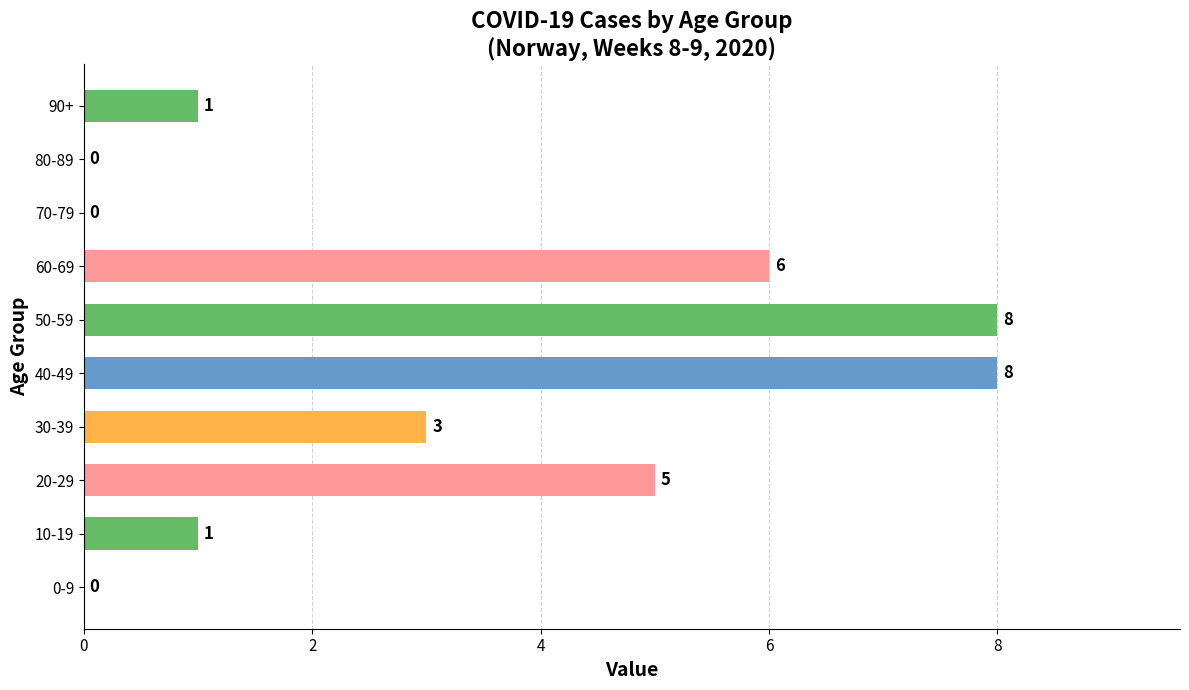

True or false: the data shows 5 at 20-29.

True